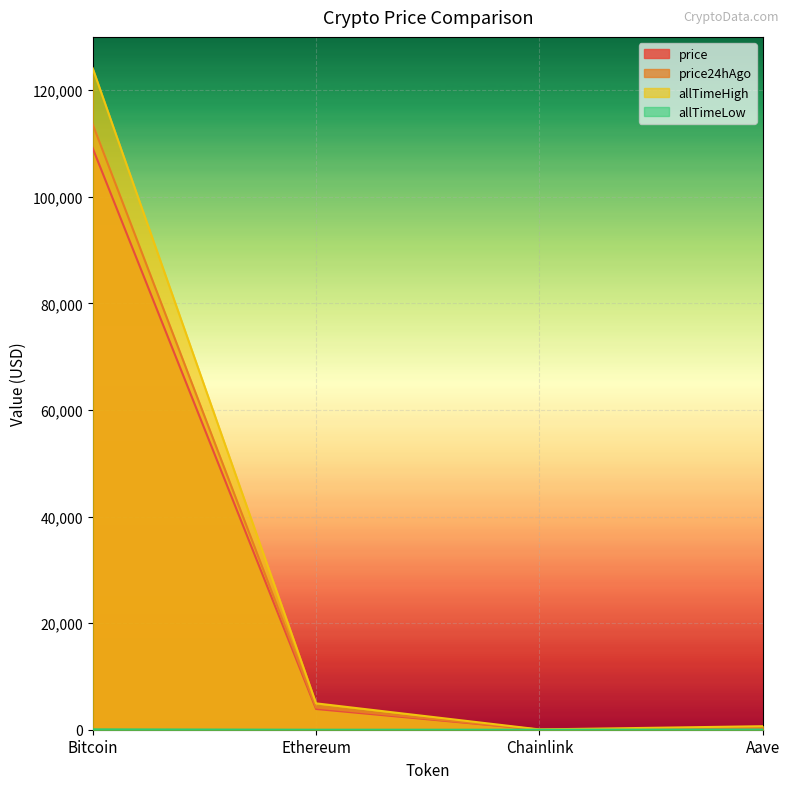

List the labels in order of price24hAgo value, smallest first.

Chainlink, Aave, Ethereum, Bitcoin